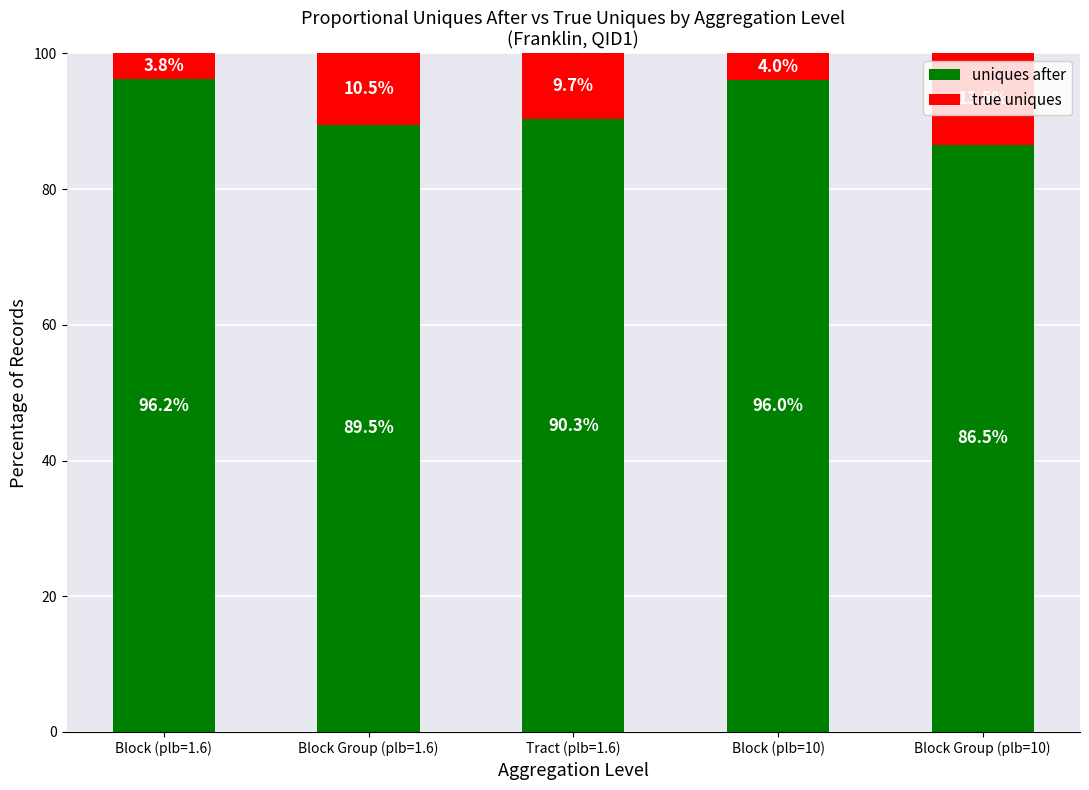

How many data points does each series have?

5